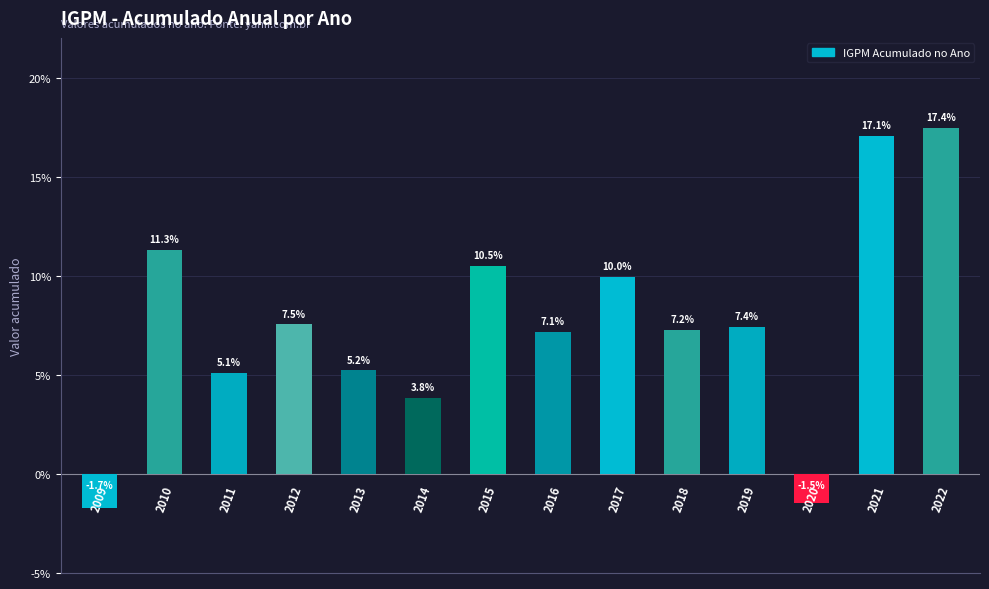

Reading left to right, what are all the values shown in this chart?

-0.0	0.1	0.1	0.1	0.1	0.0	0.1	0.1	0.1	0.1	0.1	-0.0	0.2	0.2